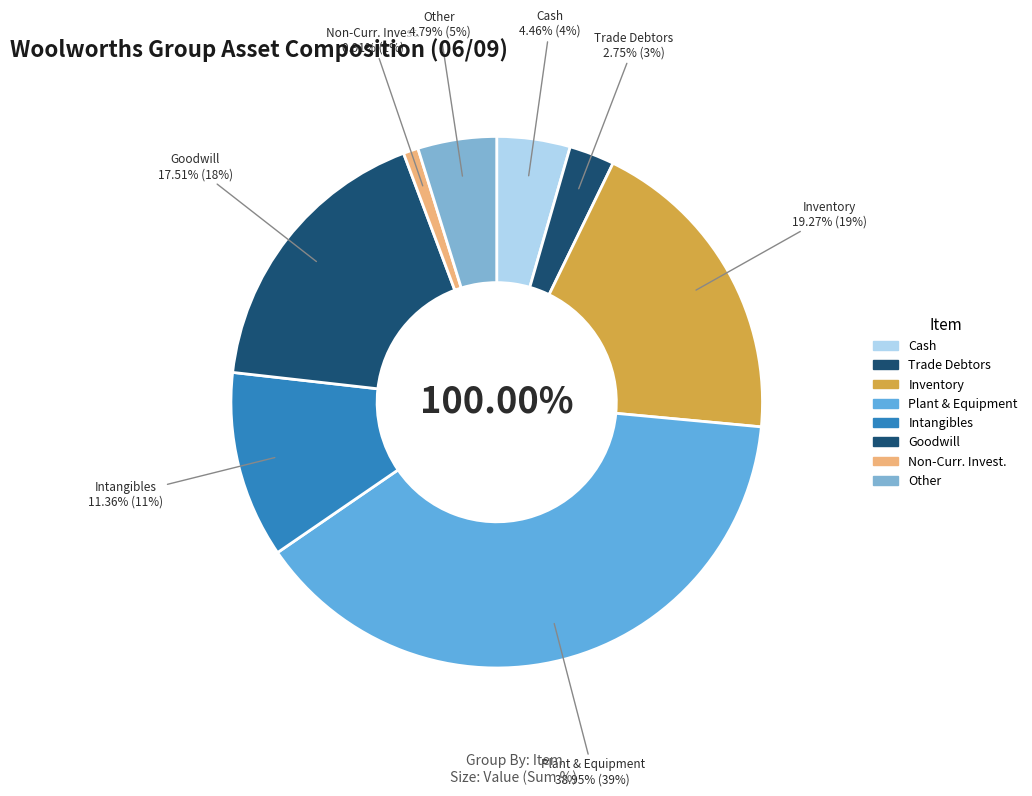

What percentage is the Goodwill (%) slice, to the nearest percent?

18%